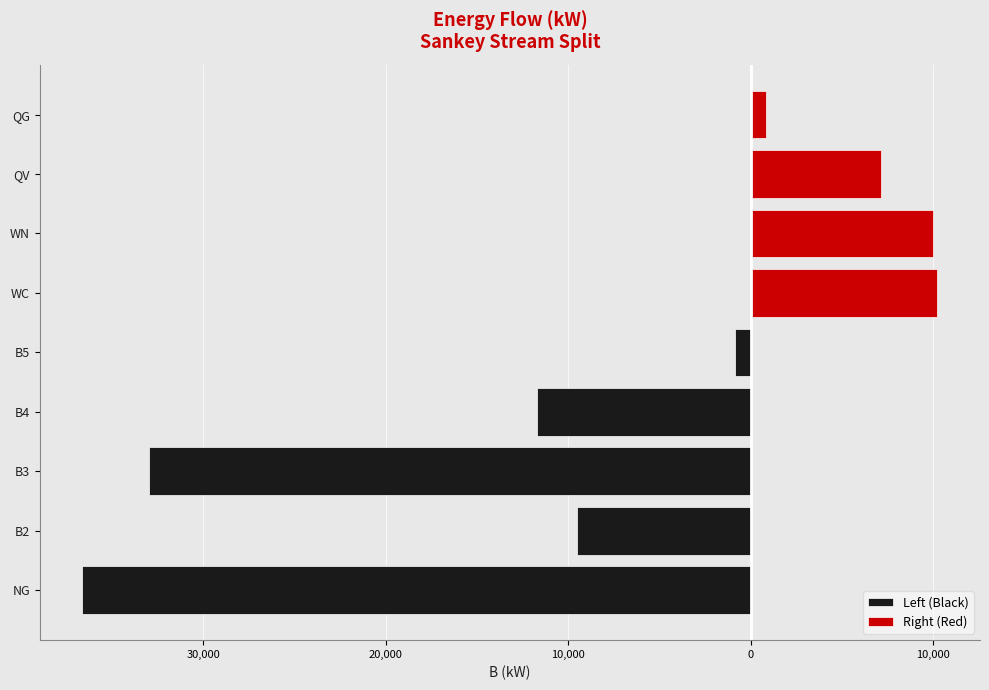

Rank the series at QG from lowest to highest value.

Left (Black), Right (Red)